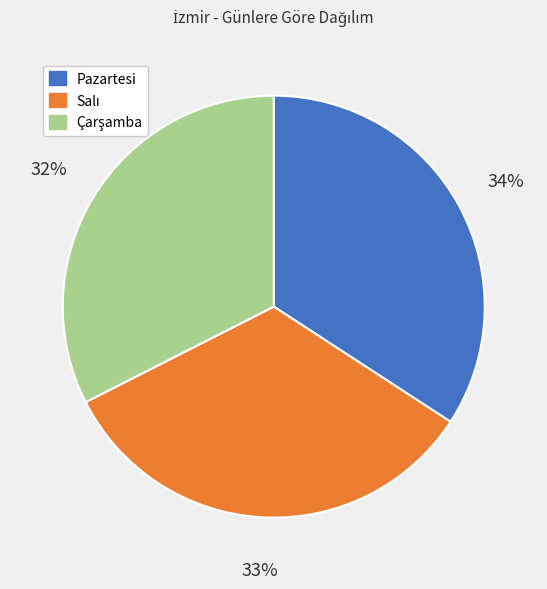

What percentage is the Pazartesi slice, to the nearest percent?

34%